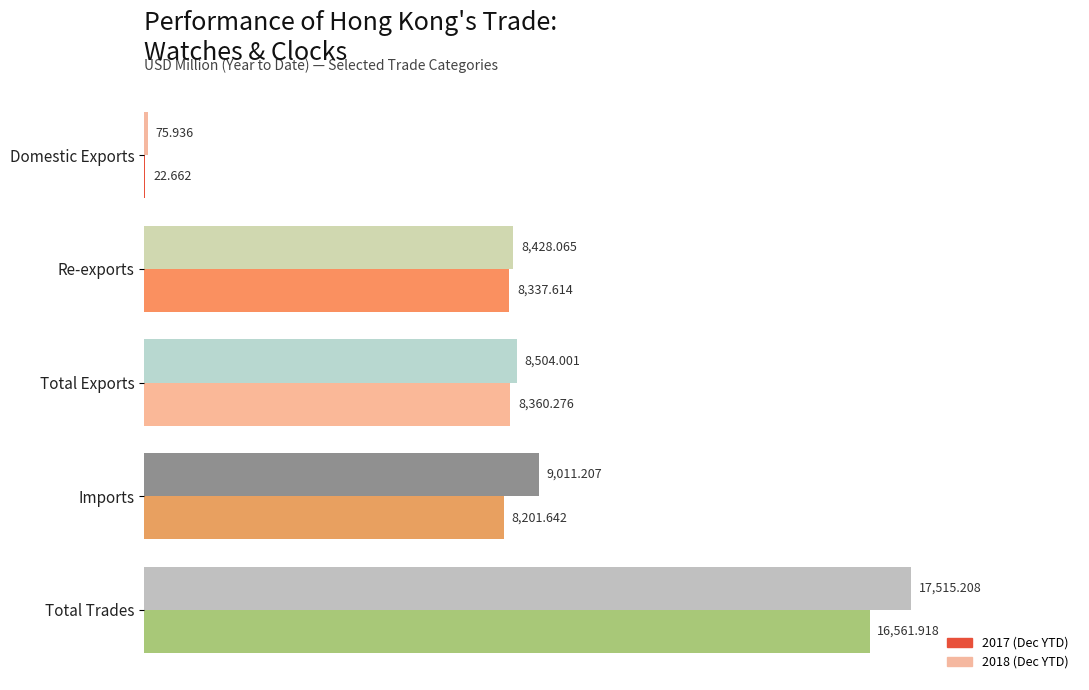

At which category is the sum across all series the highest?

Total Trades